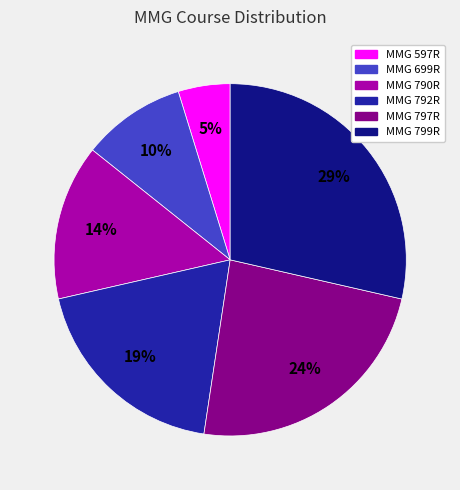

Rank the categories by value from lowest to highest.

MMG 597R, MMG 699R, MMG 790R, MMG 792R, MMG 797R, MMG 799R